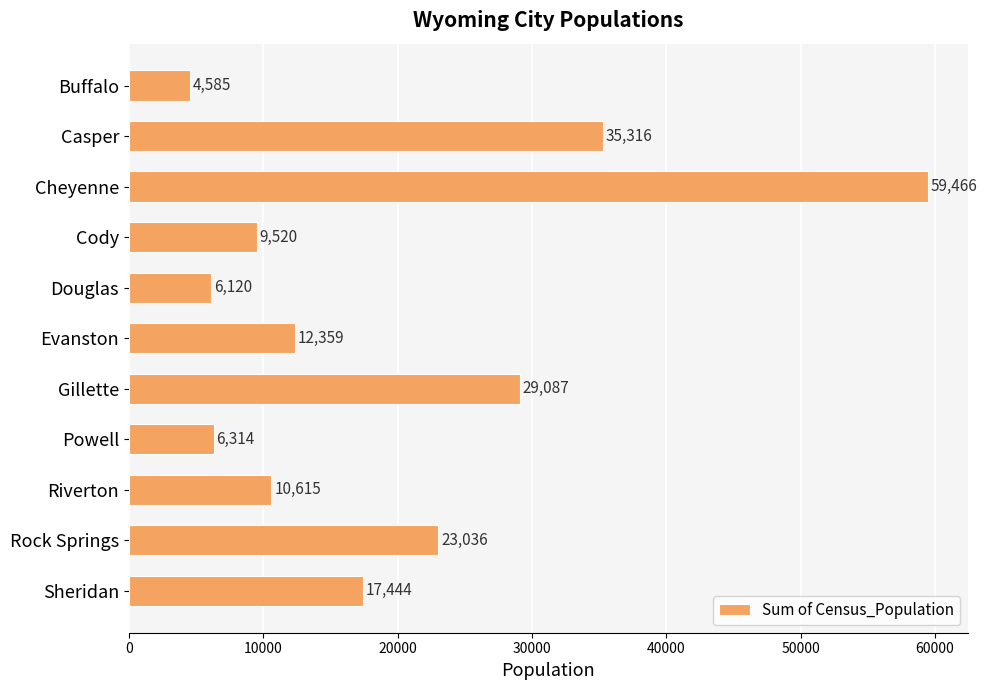

What is the change in value from Riverton to Sheridan?

+6829